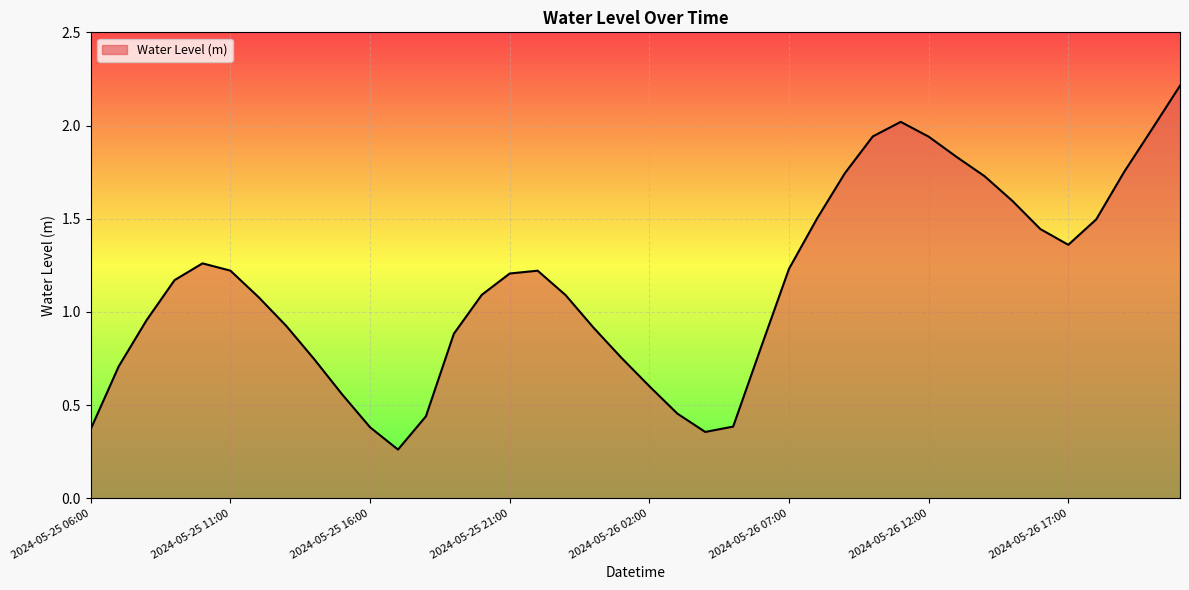

True or false: the data has more than 2 interior local peaks.

True